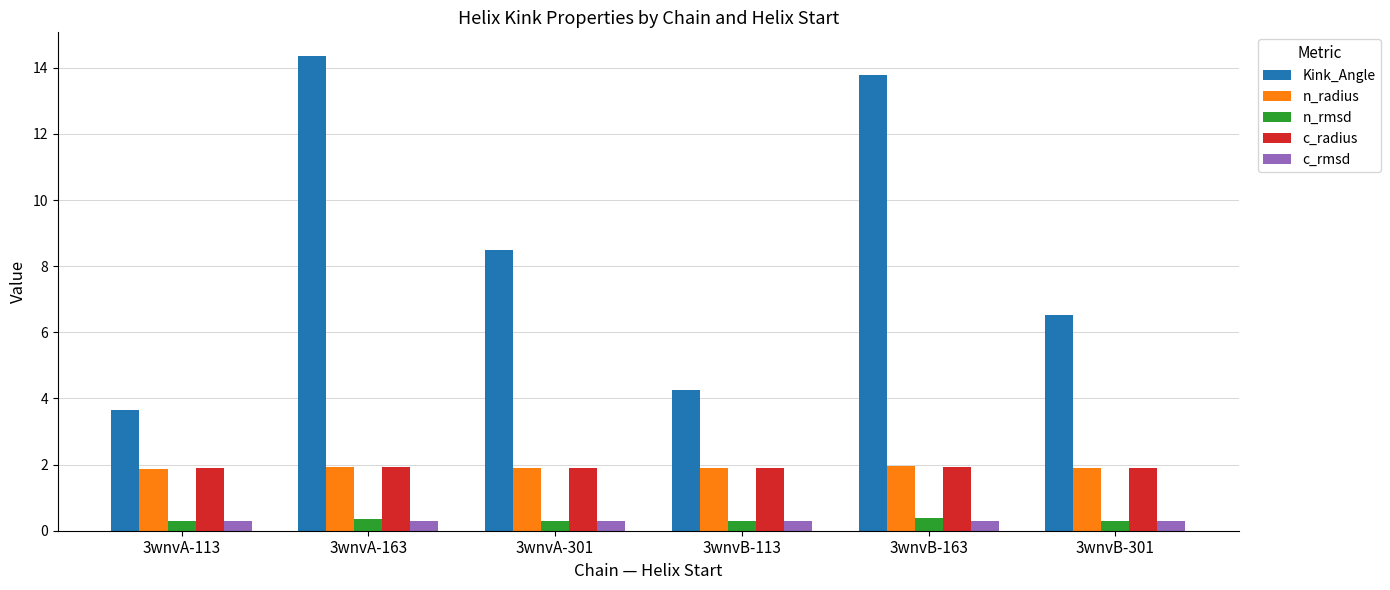

The n_radius series shows 2.6 at 3wnvB-301. True or false?

False